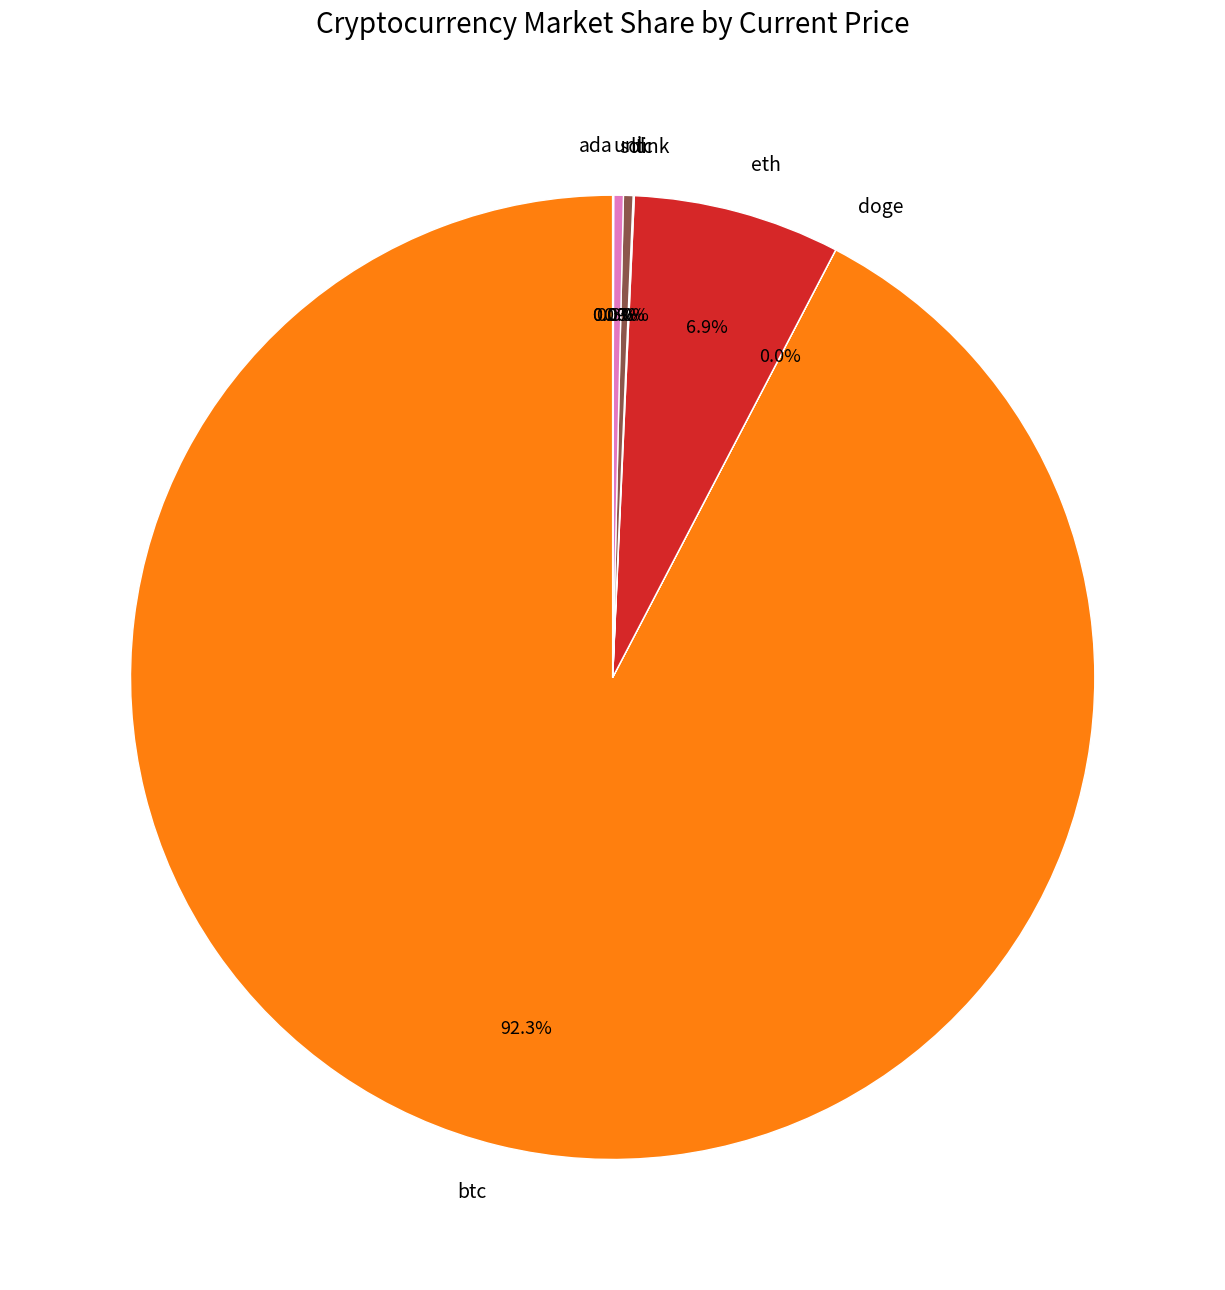

Does btc account for over 50% of the chart?

Yes